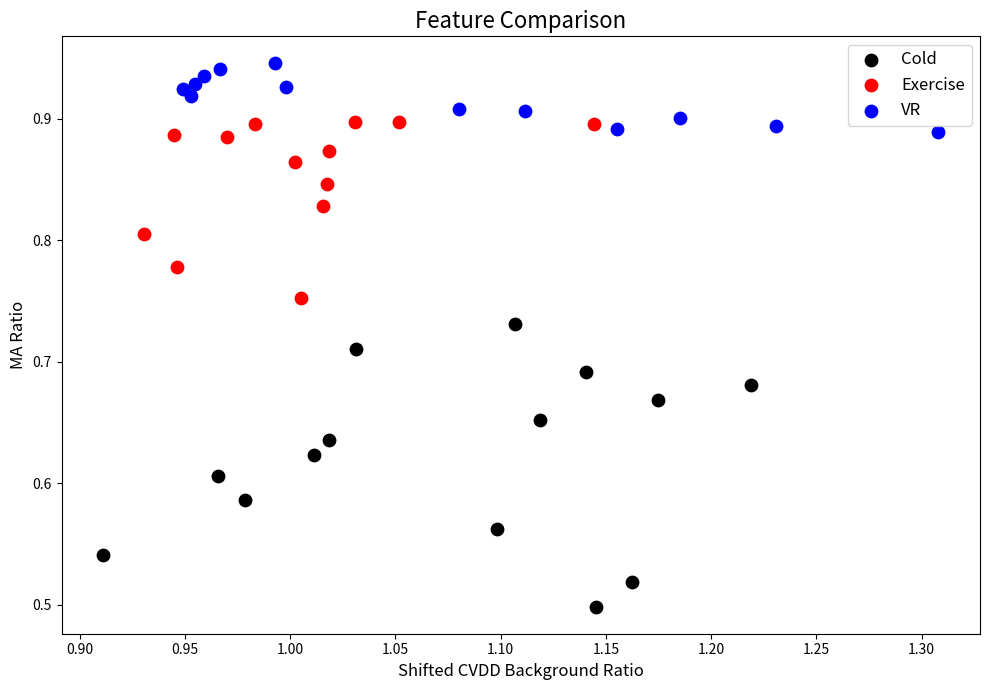

Which series contains the highest Y value?

VR